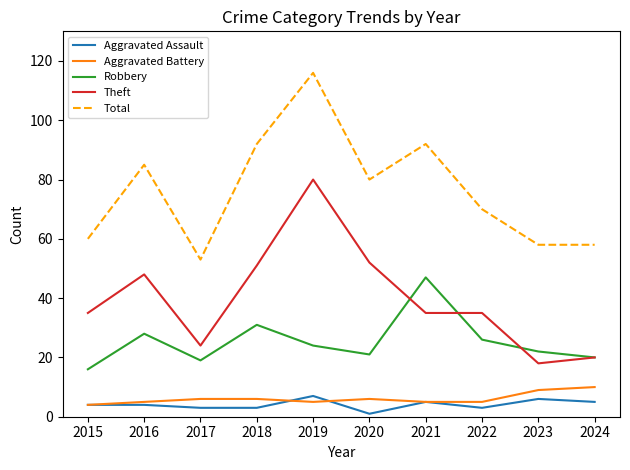

Is this an area chart (filled region under the line)?

No